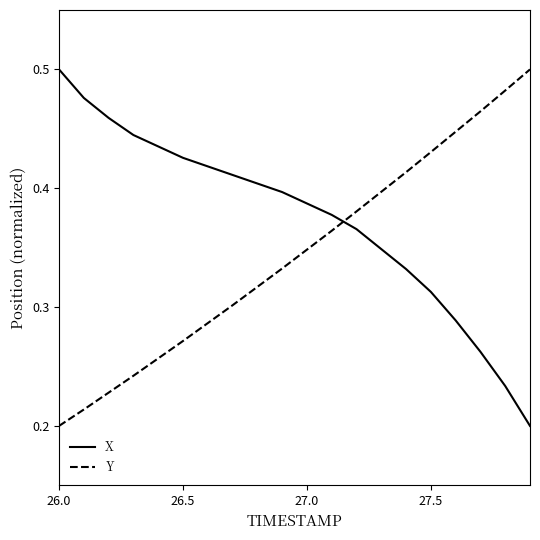

What are all the series names shown in the legend?

X, Y